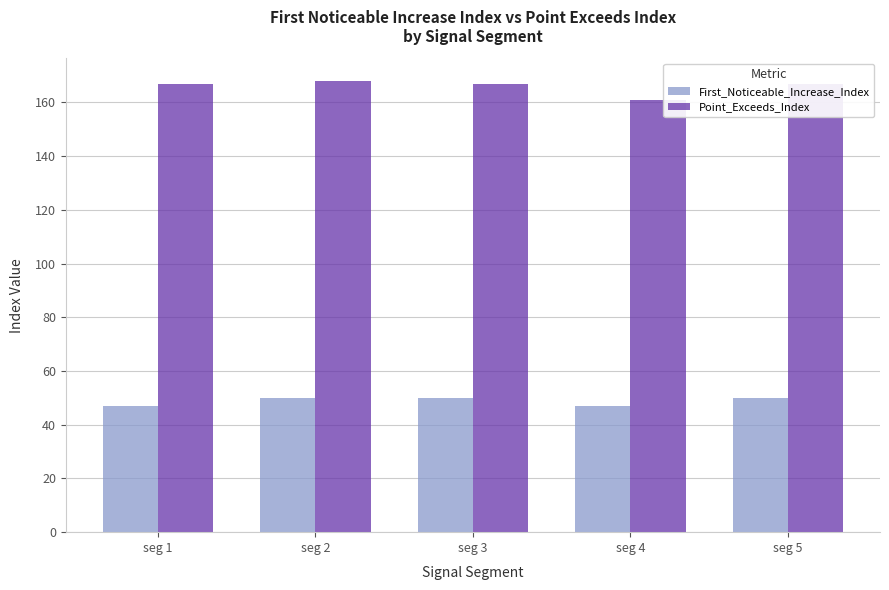

Are the bars grouped side by side (vs. stacked)?

Yes